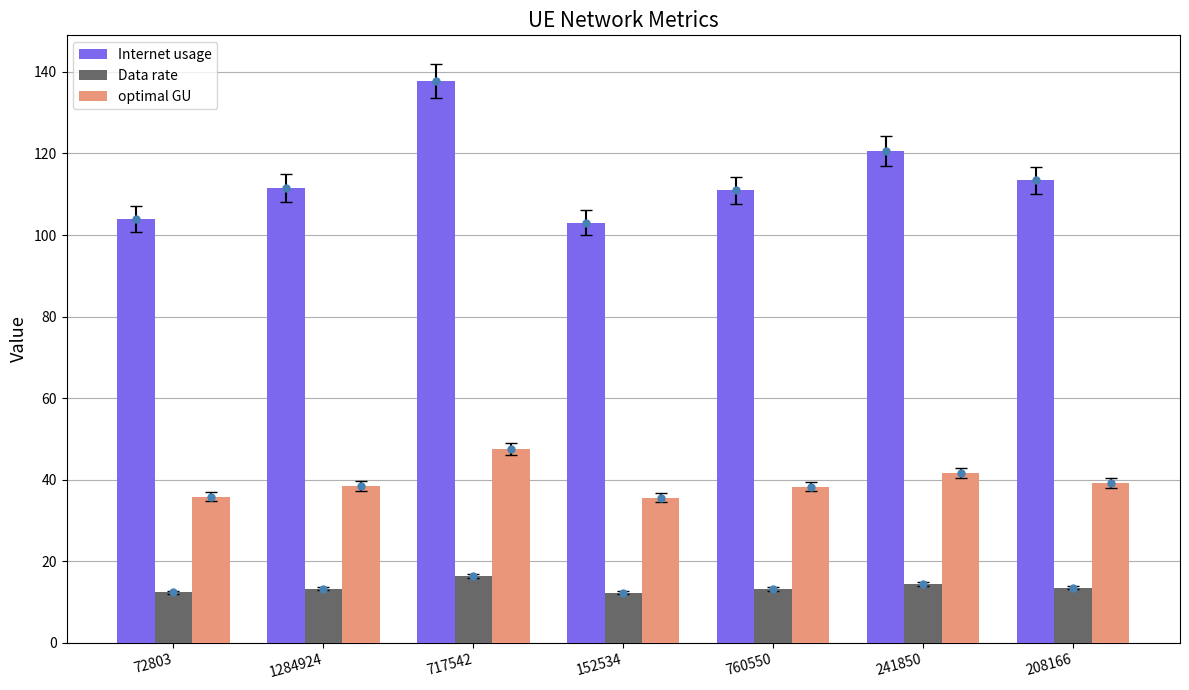

Count the number of categories in the chart.

7